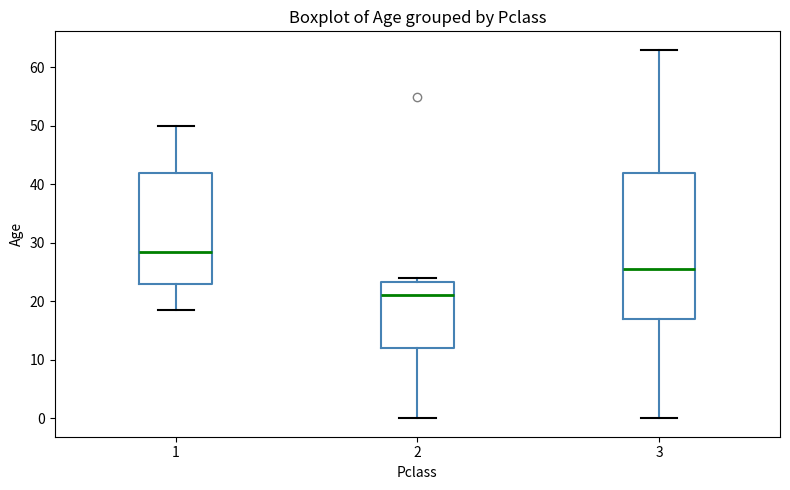

Which box has the highest median line?

1